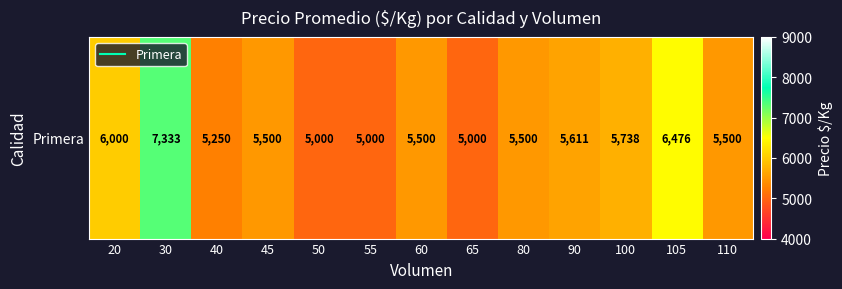

Reading left to right, what are all the values shown in this chart?

6000	7333	5250	5500	5000	5000	5500	5000	5500	5611	5738	6476	5500